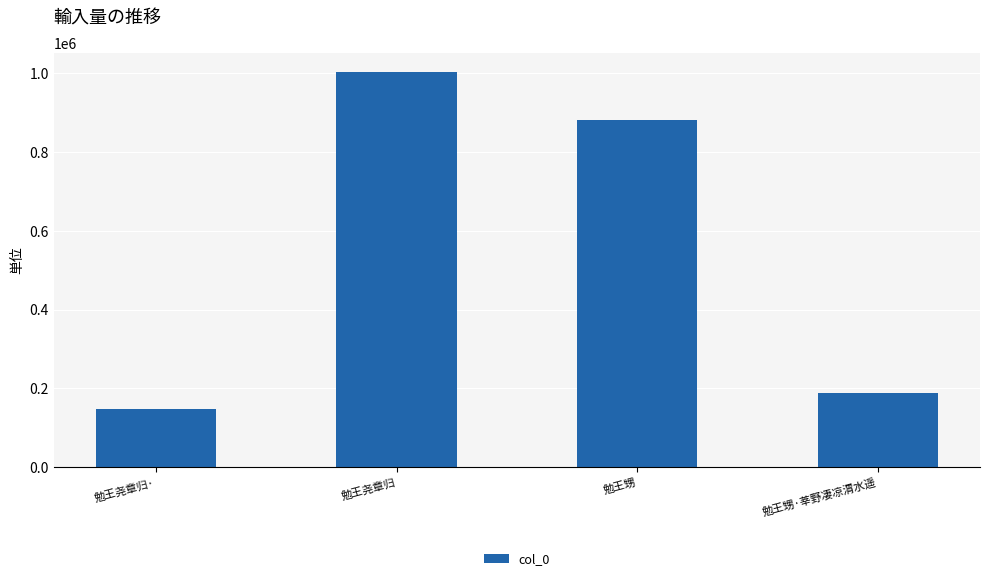

What is the change in value from 勉王尧章归· to 勉王甥?

+731573